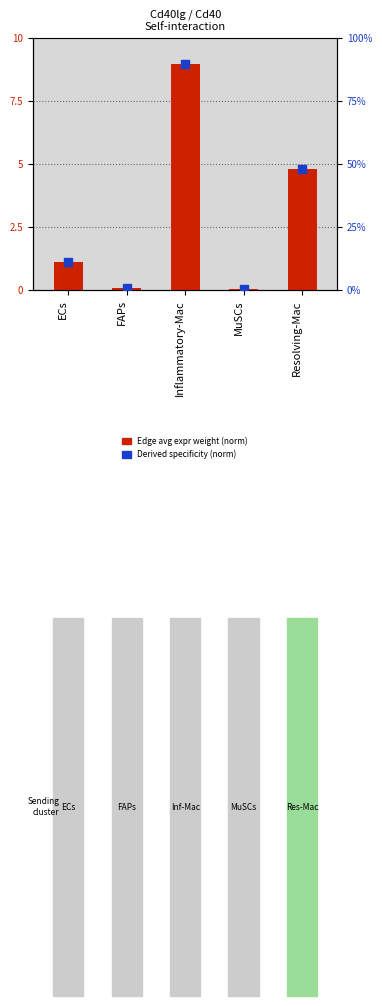

At how many categories does at least one series exceed 18?

2